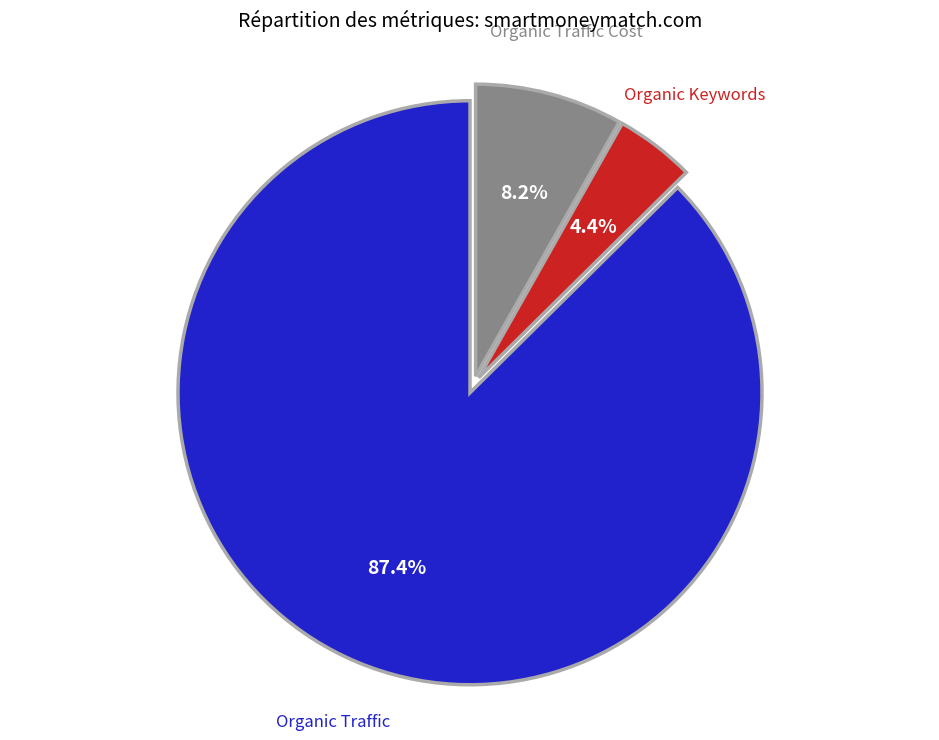

Count the number of slices in the pie.

3